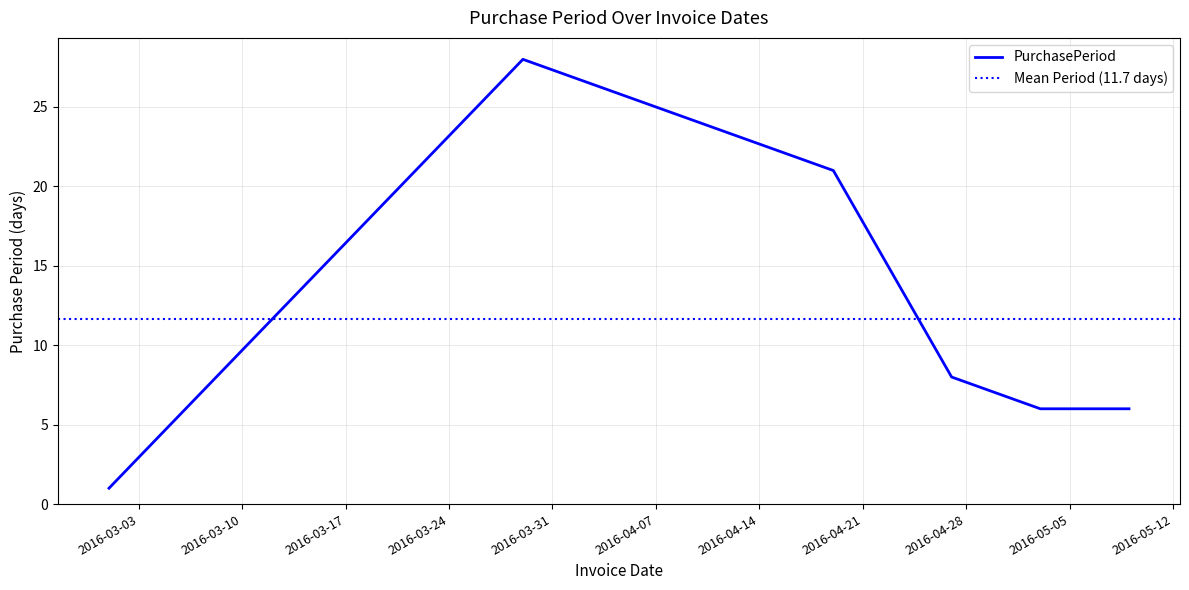

What is the maximum value shown in the chart?

28